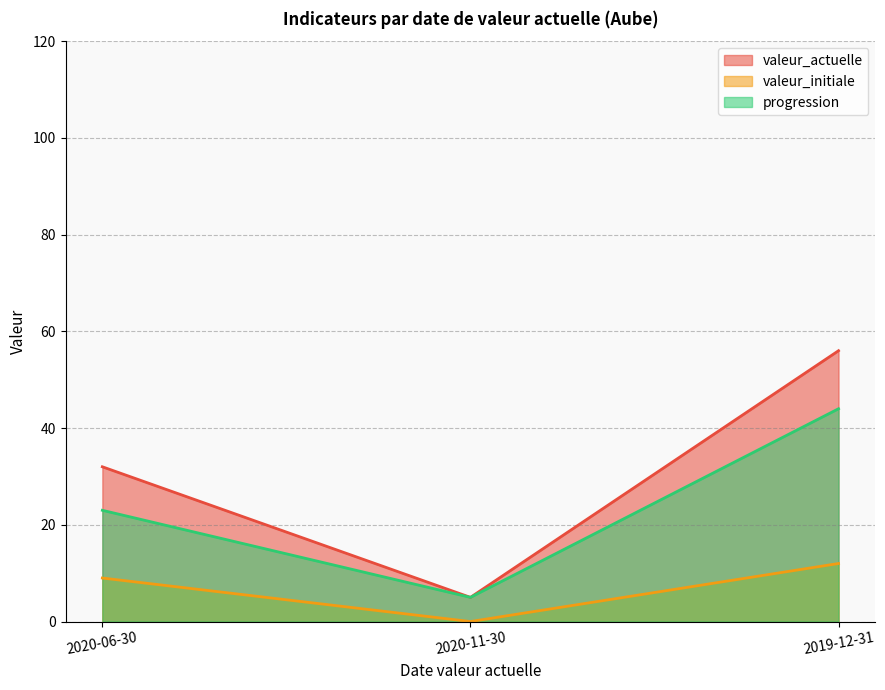

What is the total value across all series at 2020-06-30?

64